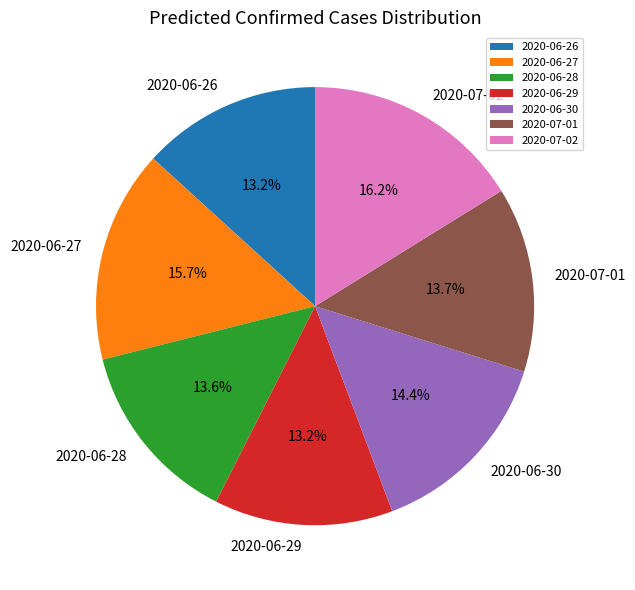

Between 2020-06-27 and 2020-07-01, which is larger?

2020-06-27